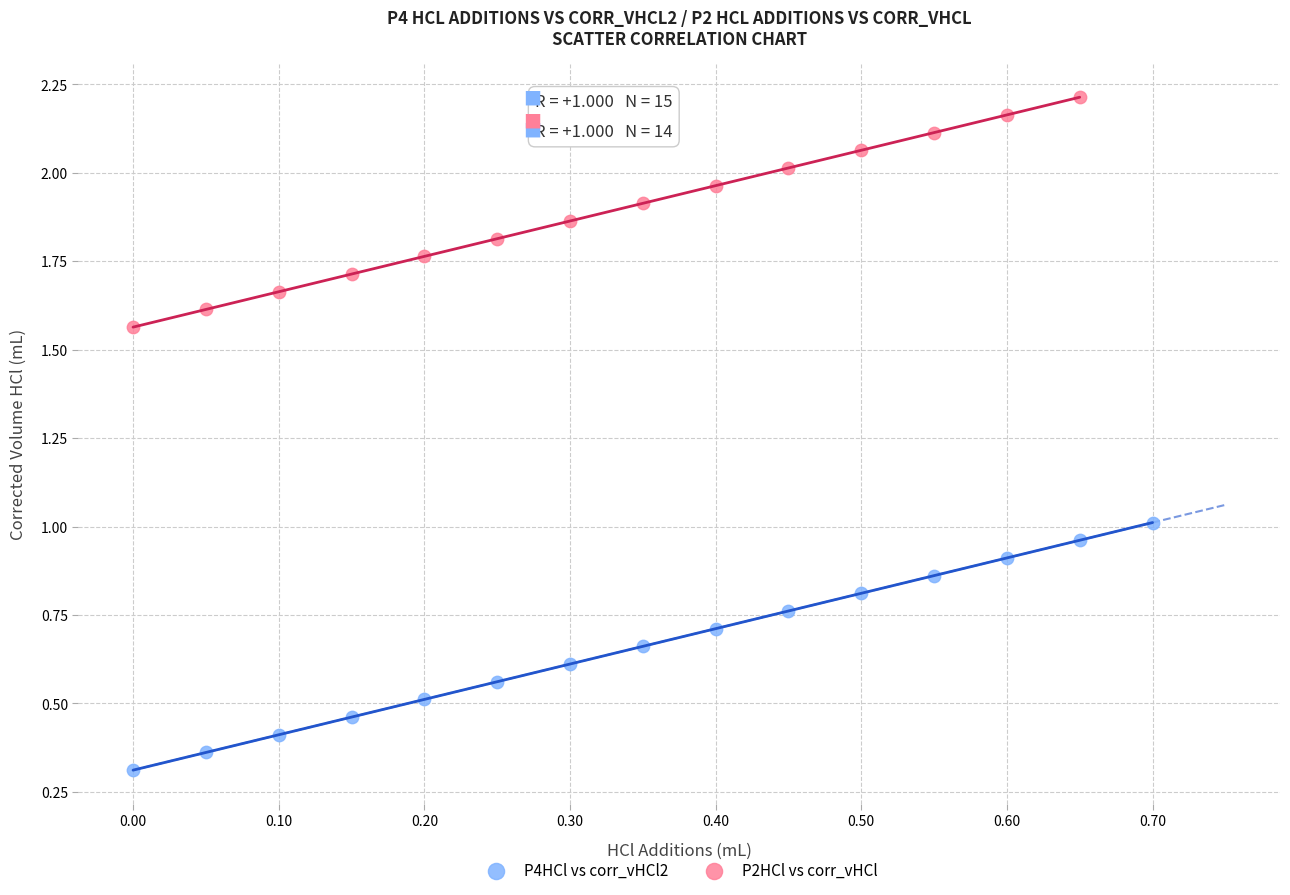

Which series reaches the maximum Y coordinate?

P2HCl vs corr_vHCl